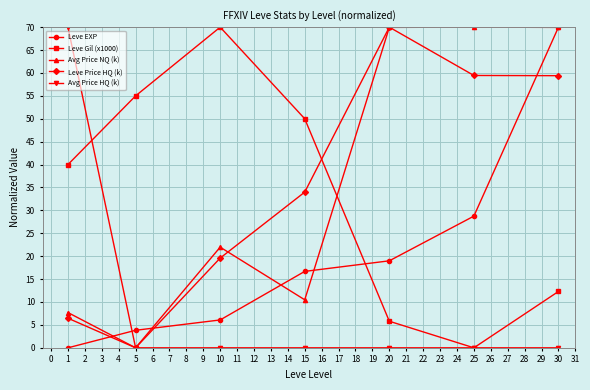

Where is the first local maximum for Leve Gil (x1000)?

10